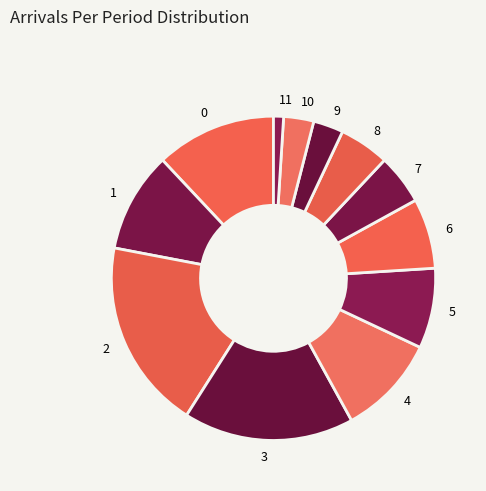

Does any single category account for the majority?

No